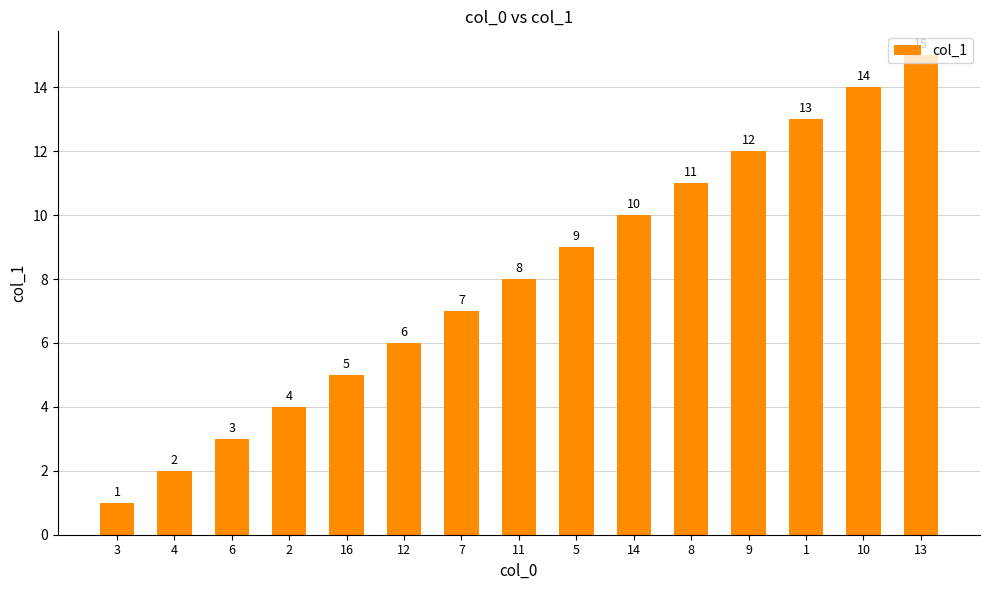

What is the sum of all values?

120